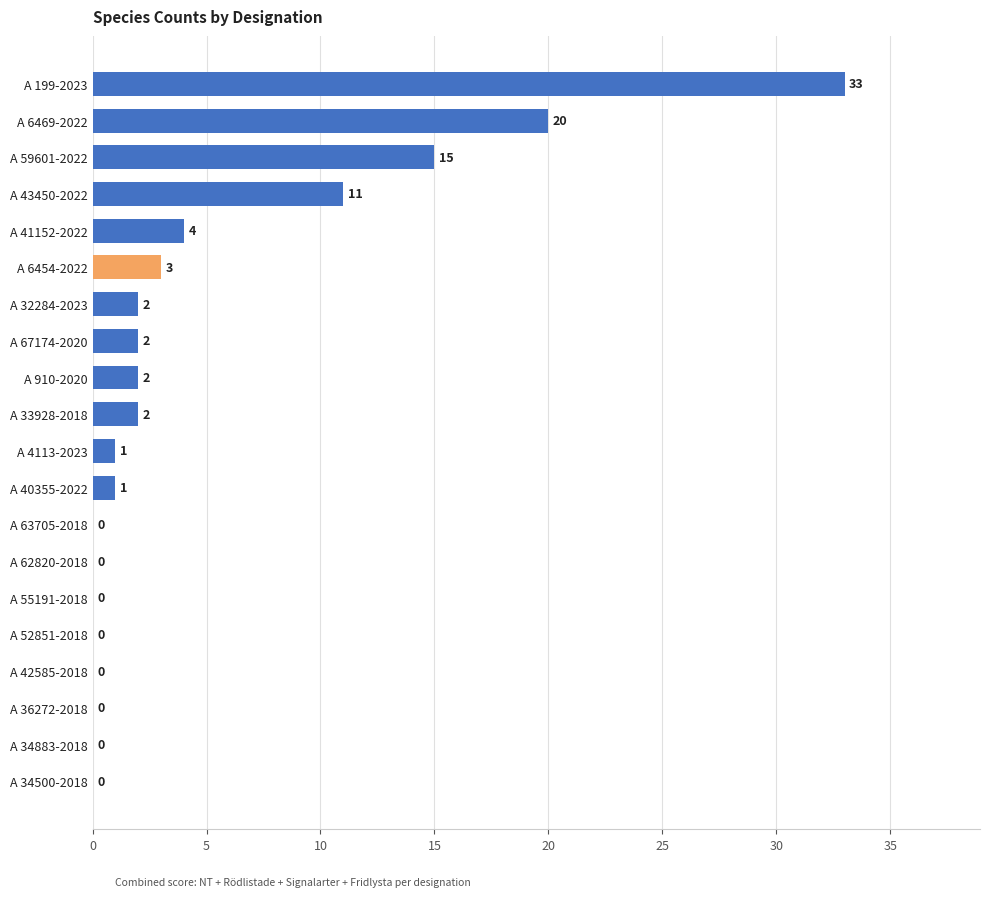

The value at A 36272-2018 is -21. True or false?

False